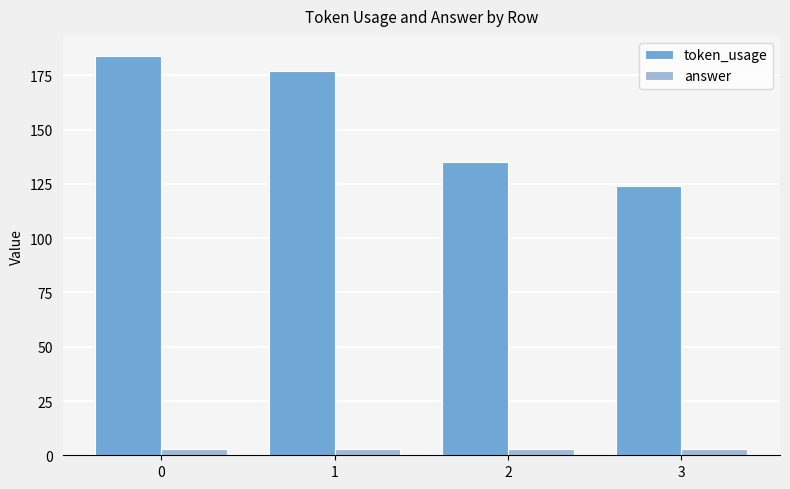

Is the value of answer at 2 greater than the value of token_usage at 3?

No